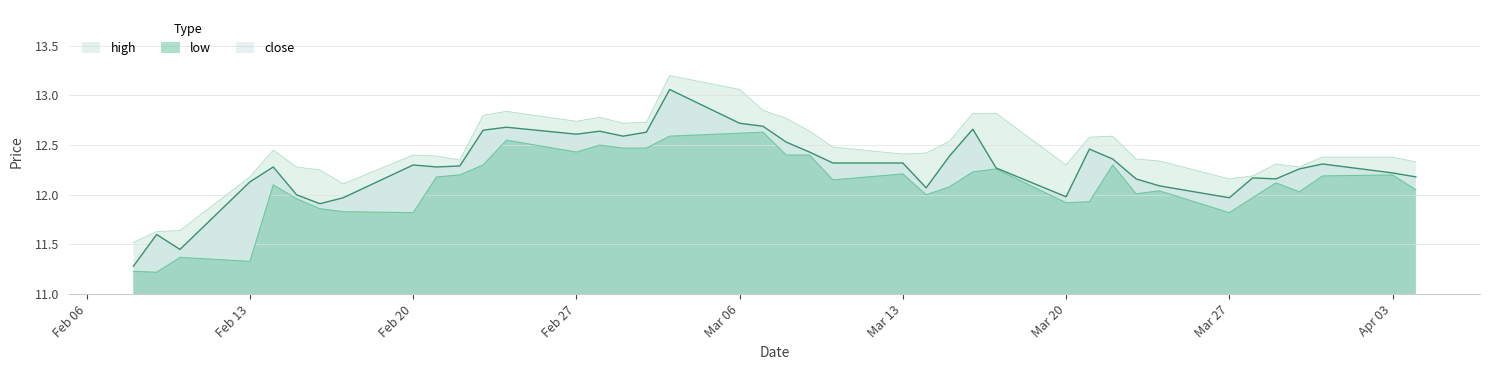

How many interior local valleys does the high series have?

8